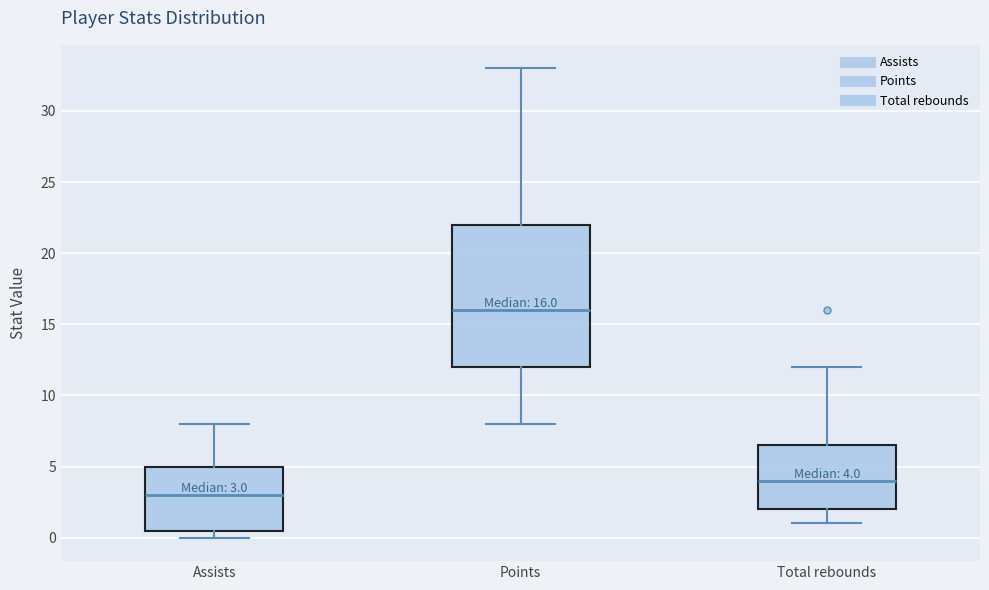

Comparing the boxes themselves (not the whiskers), which one is the tallest?

Points